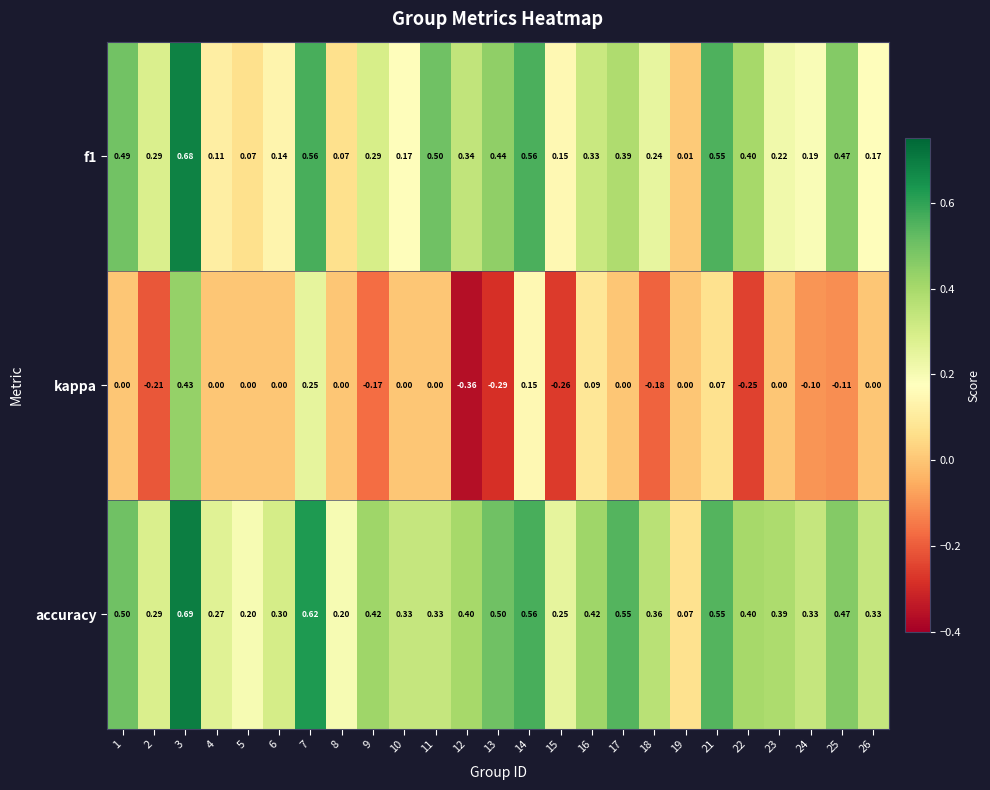

Is the value of kappa at 2 greater than the value of accuracy at 9?

No